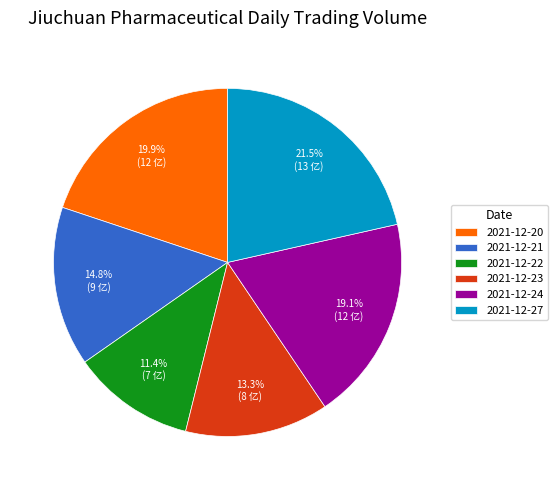

Does any single category account for the majority?

No